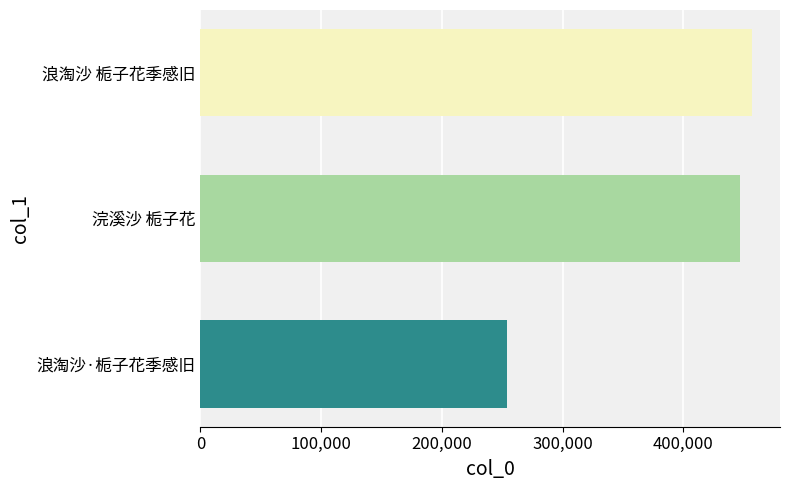

How many data points are less than 446693?

1